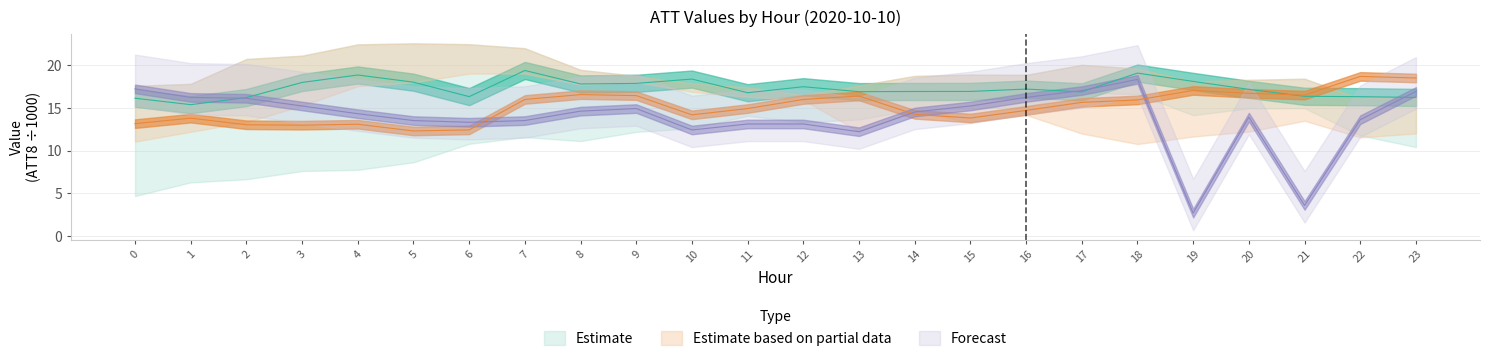

At which label is ATT10 closest to 17?

15